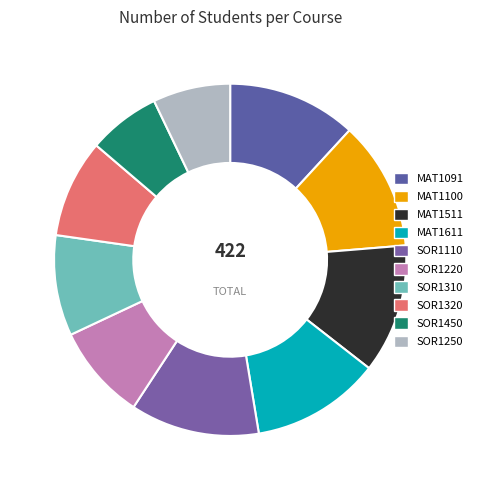

Does any single category account for the majority?

No